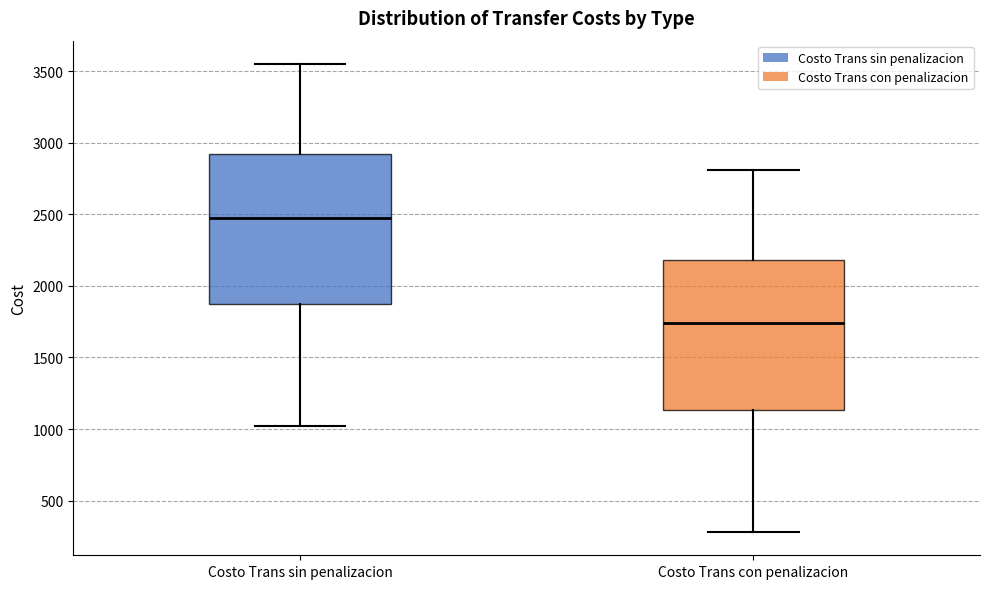

Reading left to right, transcribe this box plot: for each box, give where its median line is, the range the box spans, and where its two whiskers end, as read against the y-axis. The values are not printed on the chart, so give them approximately, as read against the axis.

Costo Trans sin penalizacion: median 2500, box 1850 to 2900, whiskers 1000 to 3550
Costo Trans con penalizacion: median 1750, box 1150 to 2200, whiskers 300 to 2800